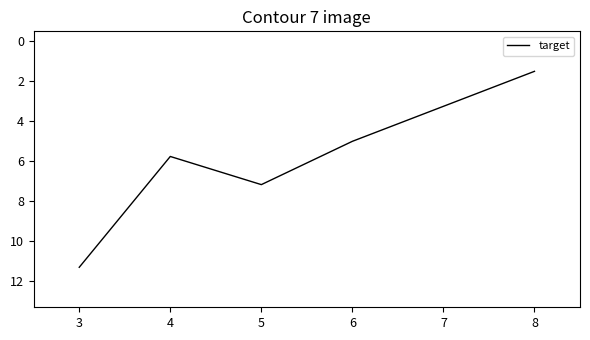

What is the difference between the maximum and minimum values?

9.8